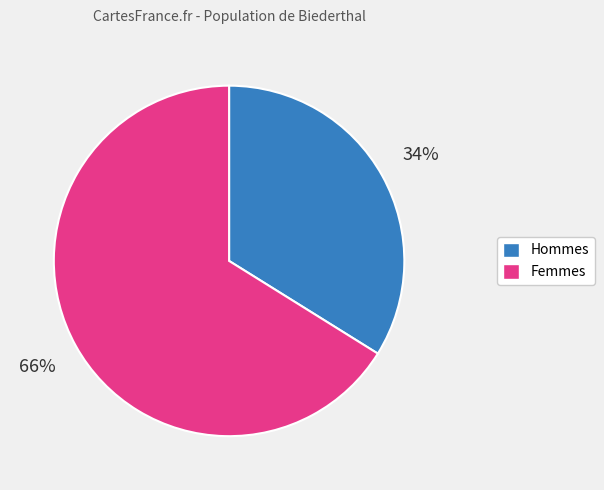

Is there any slice that represents more than half of the pie?

Yes